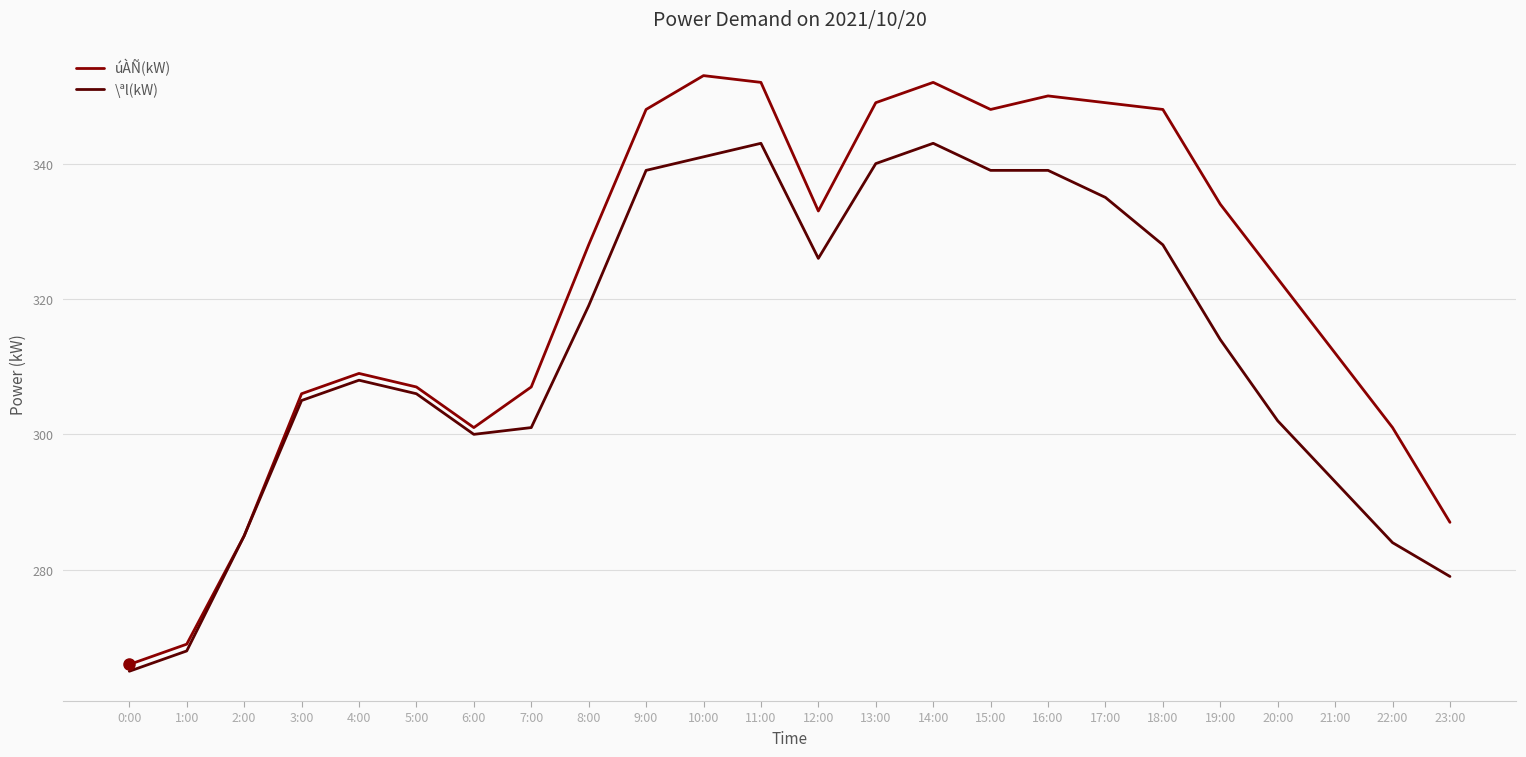

Which series has the largest total across all categories?

úÀÑ(kW)